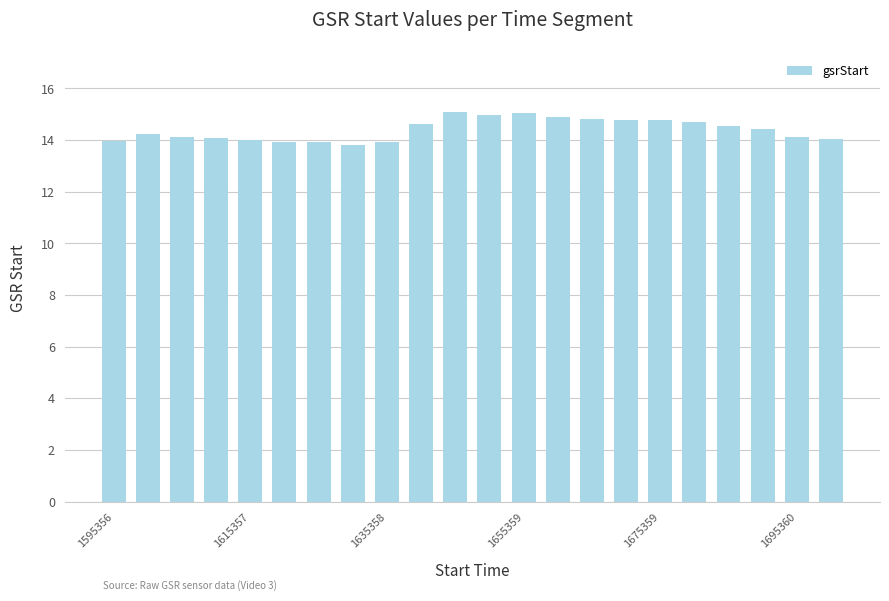

What is the smallest value displayed?

13.8